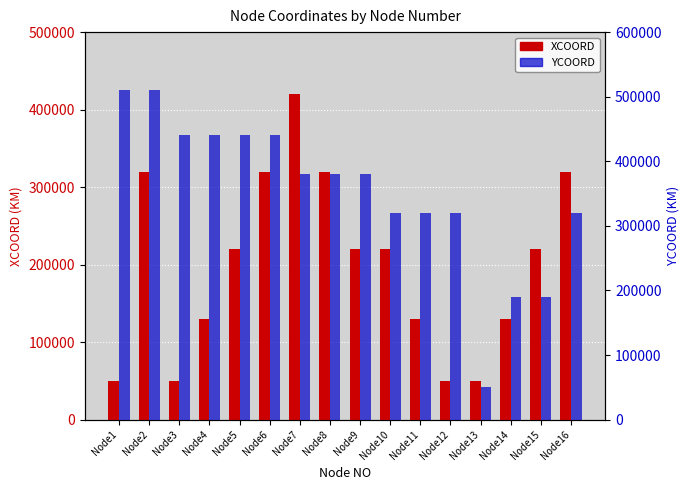

At which label is YCOORD closest to 280000?

Node10